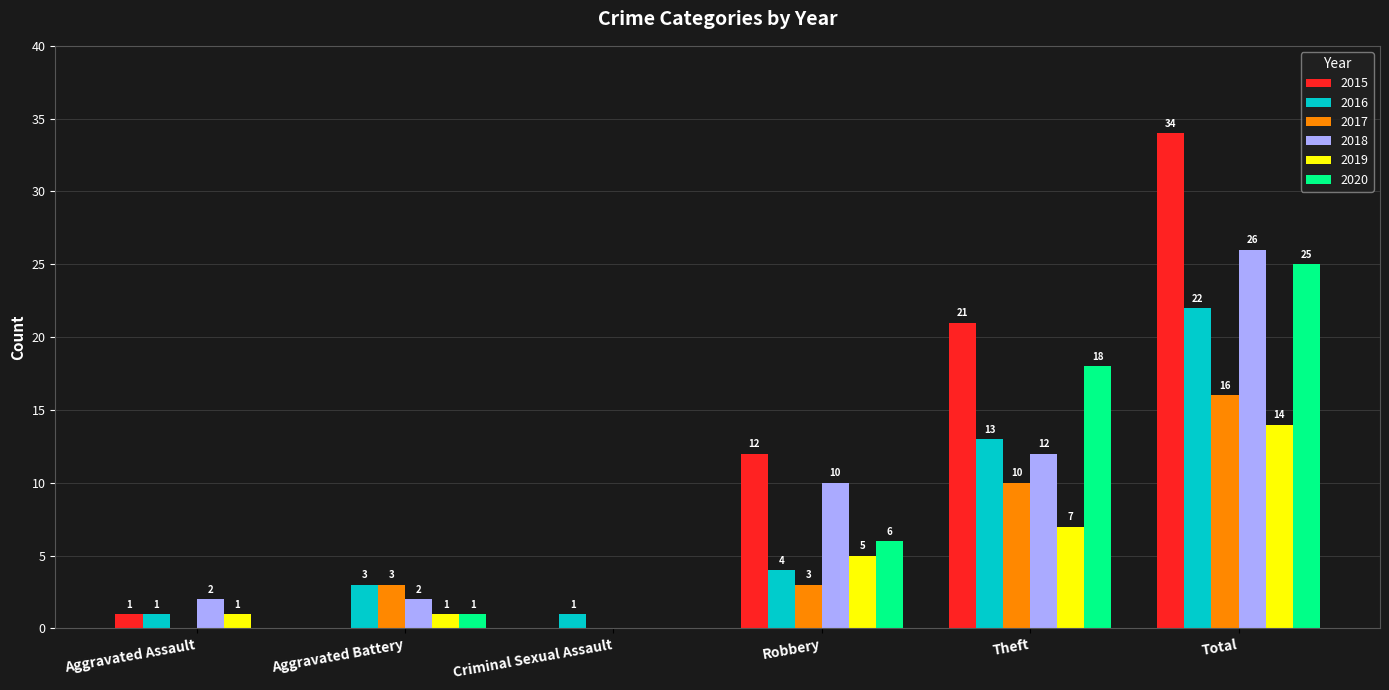

Reading left to right, extract all data points from this chart.

2015: 1	0	0	12	21	34
2016: 1	3	1	4	13	22
2017: 0	3	0	3	10	16
2018: 2	2	0	10	12	26
2019: 1	1	0	5	7	14
2020: 0	1	0	6	18	25